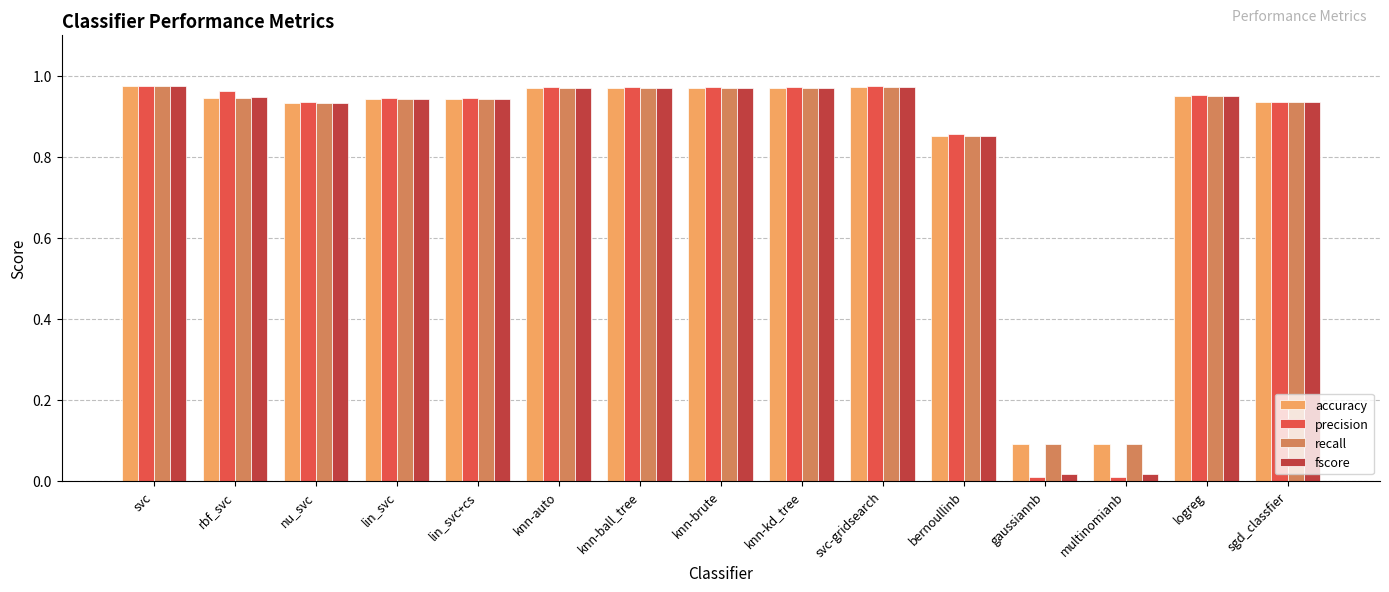

The value of precision at lin_svc+cs is 0.5. True or false?

False